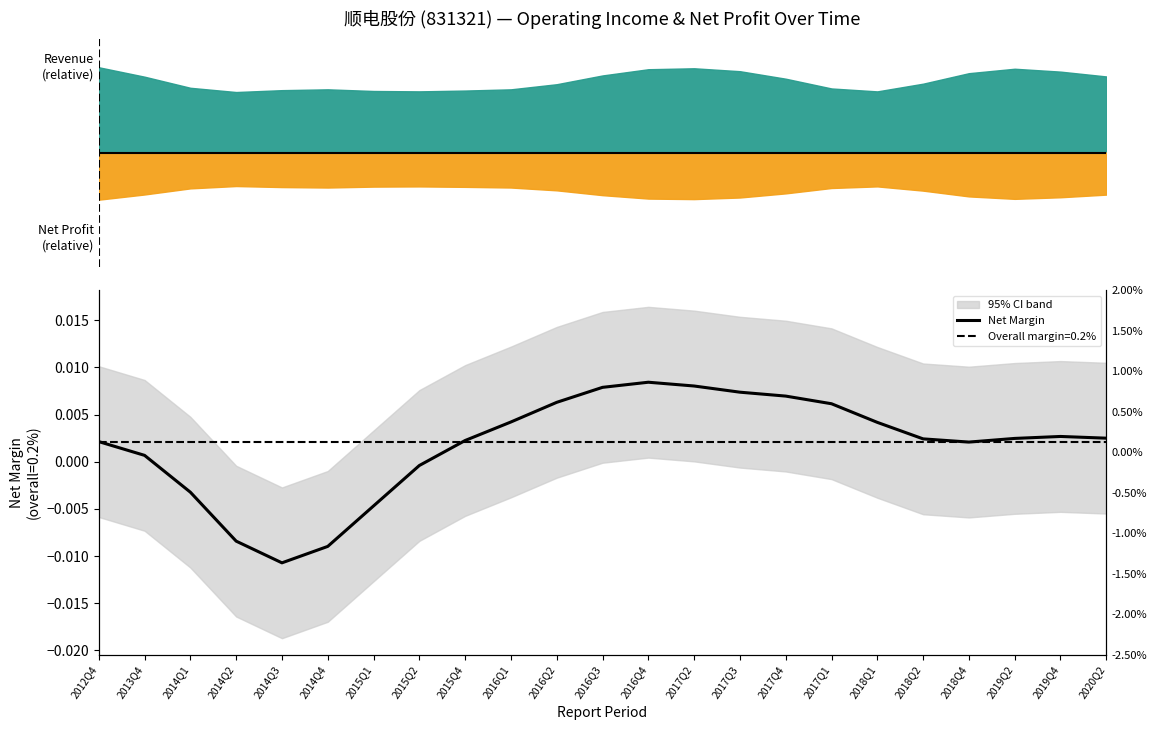

The chart shows a value of 0.0 at 2015Q4. True or false?

True